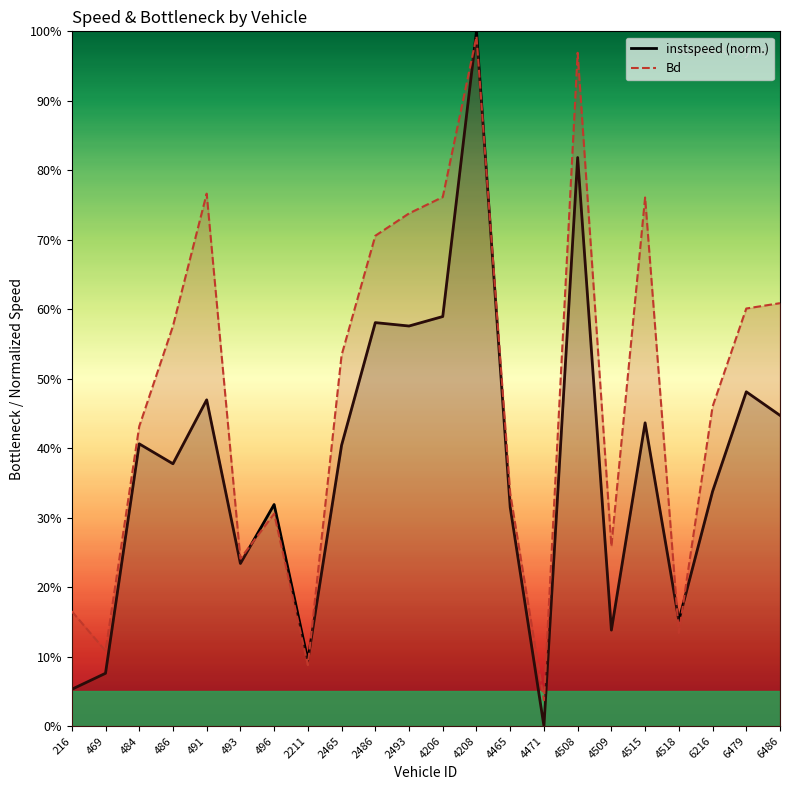

Does the chart have visible grid lines?

No